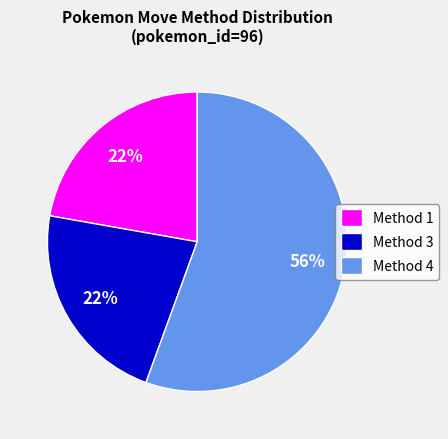

To the nearest percent, what is the combined percentage of Method 4 and Method 1?

78%